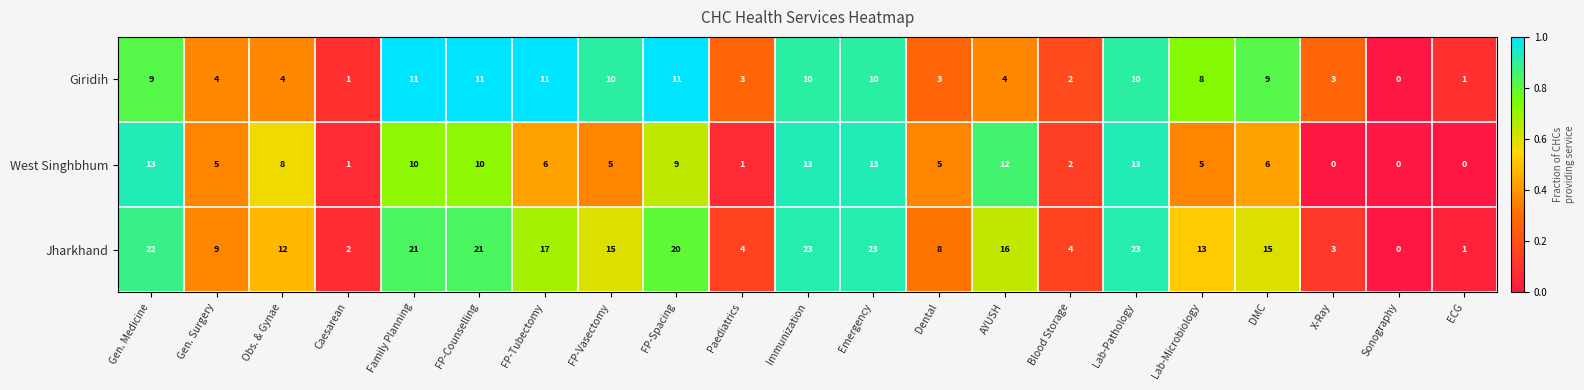

How many series are shown in this chart?

3